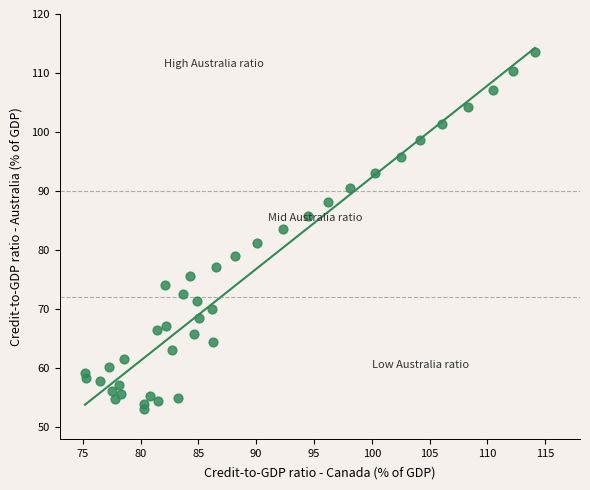

What is the range of X values (max minus min)?

38.9